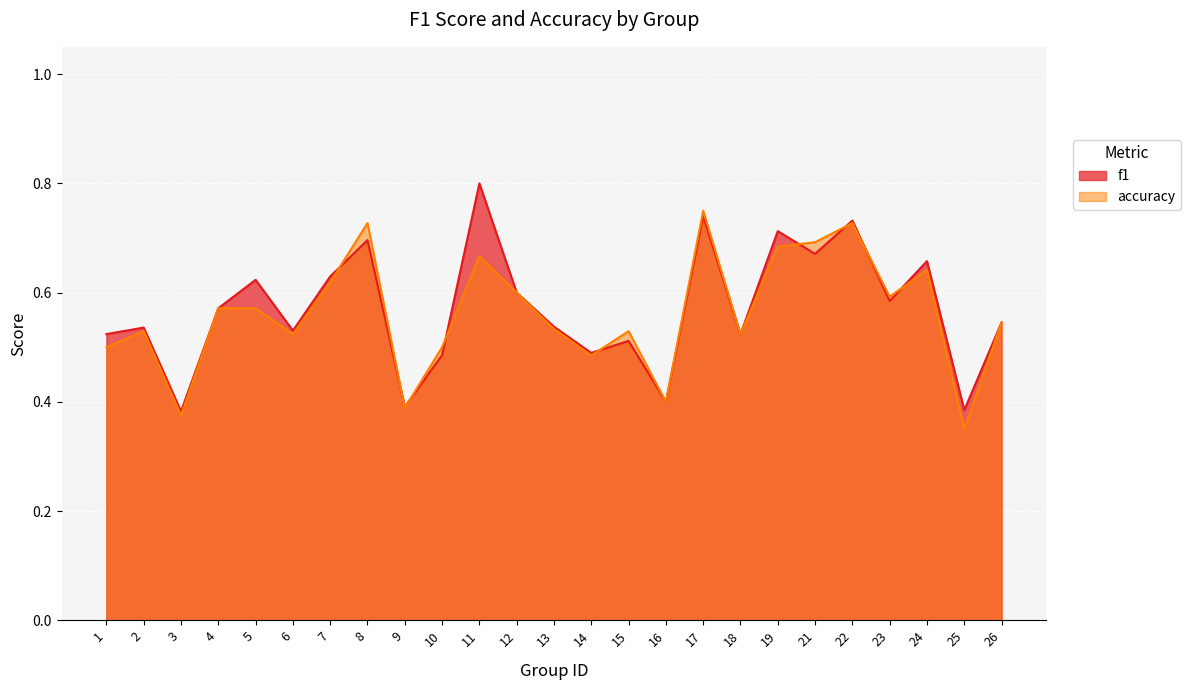

What is the difference between the maximum and minimum values in the accuracy series?

0.4